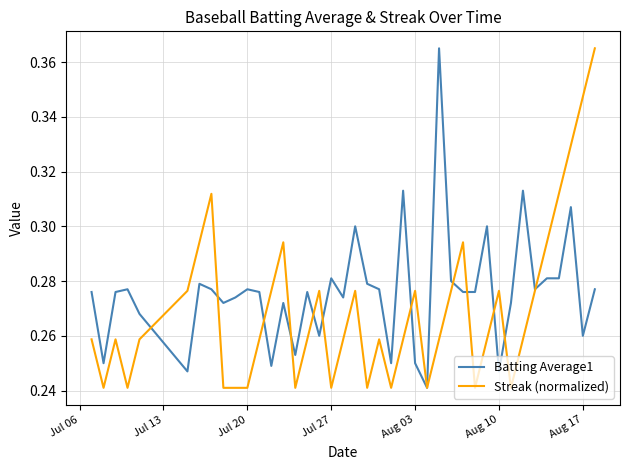

List the series in order of their overall mean, lowest first.

Streak (normalized), Batting Average1